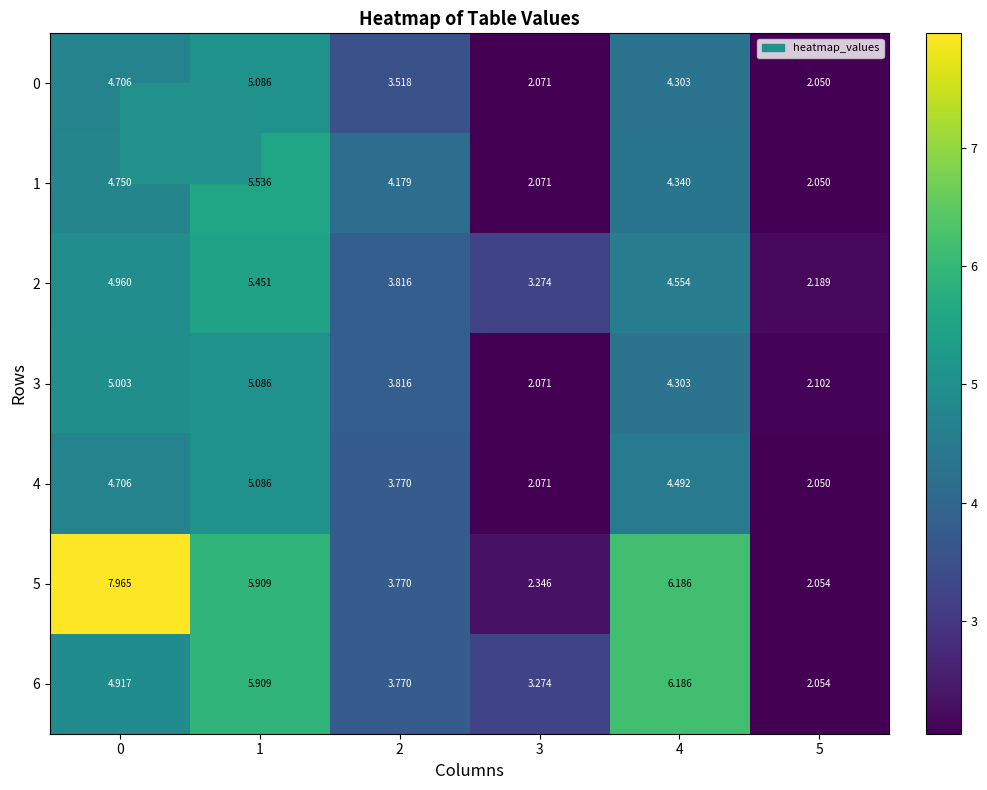

Is the value of 1 at 5 greater than the value of 3 at 3?

No